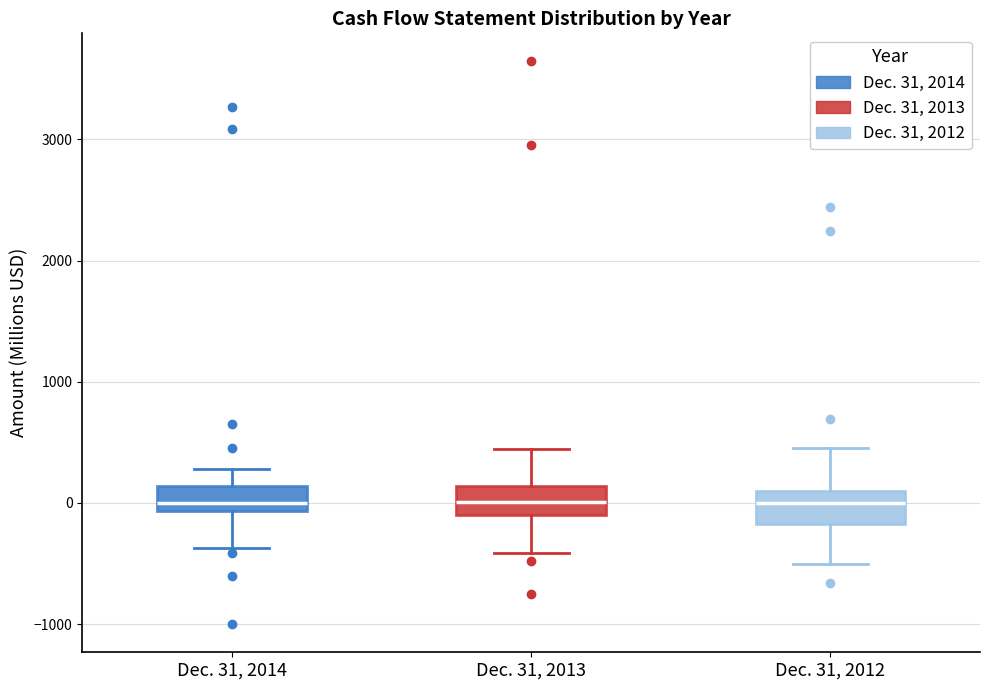

Where is the upper edge of the box for Dec. 31, 2014 on the y-axis? The values are not printed on the chart, so give them approximately, as read against the axis.

100